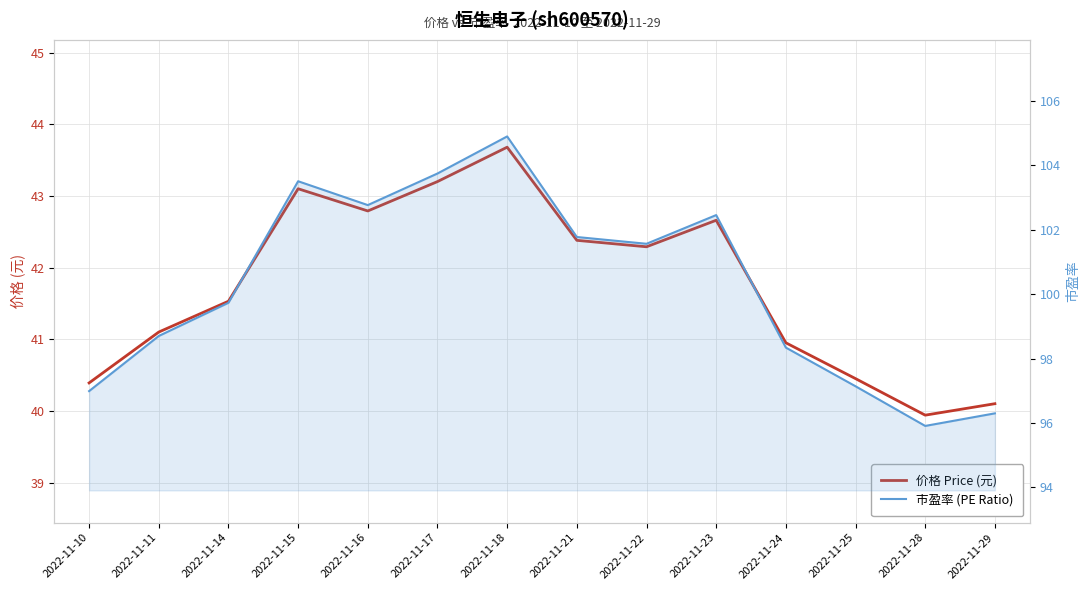

True or false: 价格 Price (元) and 市盈率 (PE Ratio) cross at least once.

False